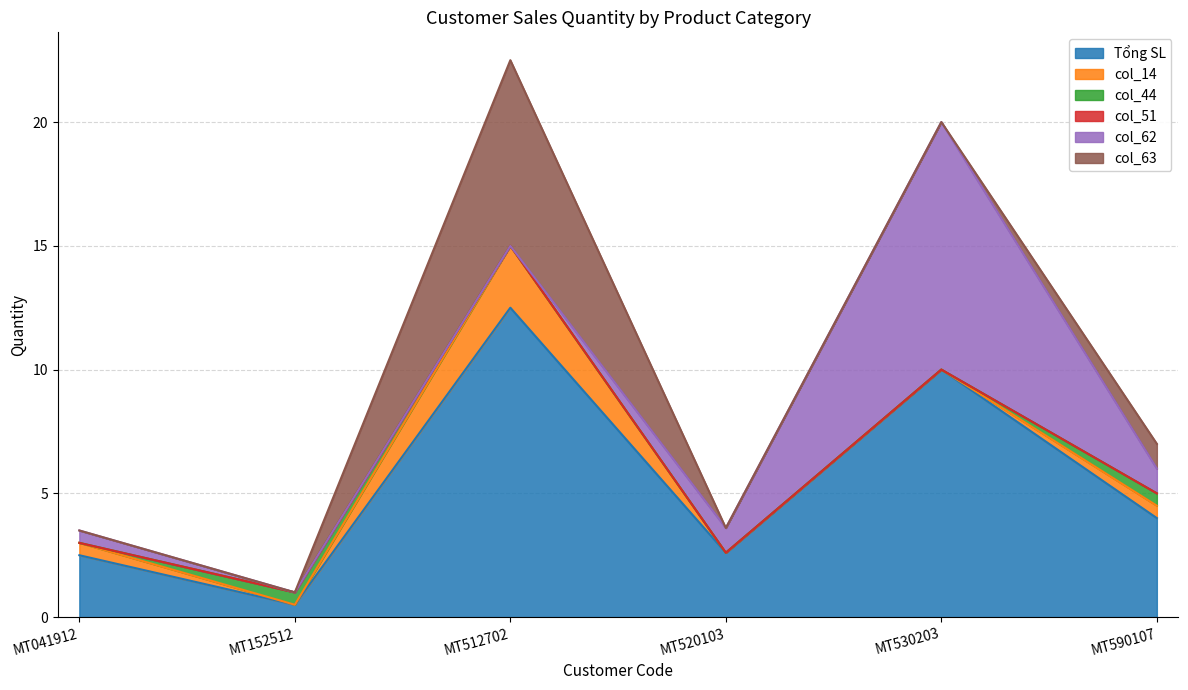

What is the sum of the col_44 values at MT041912 and MT590107?

0.5